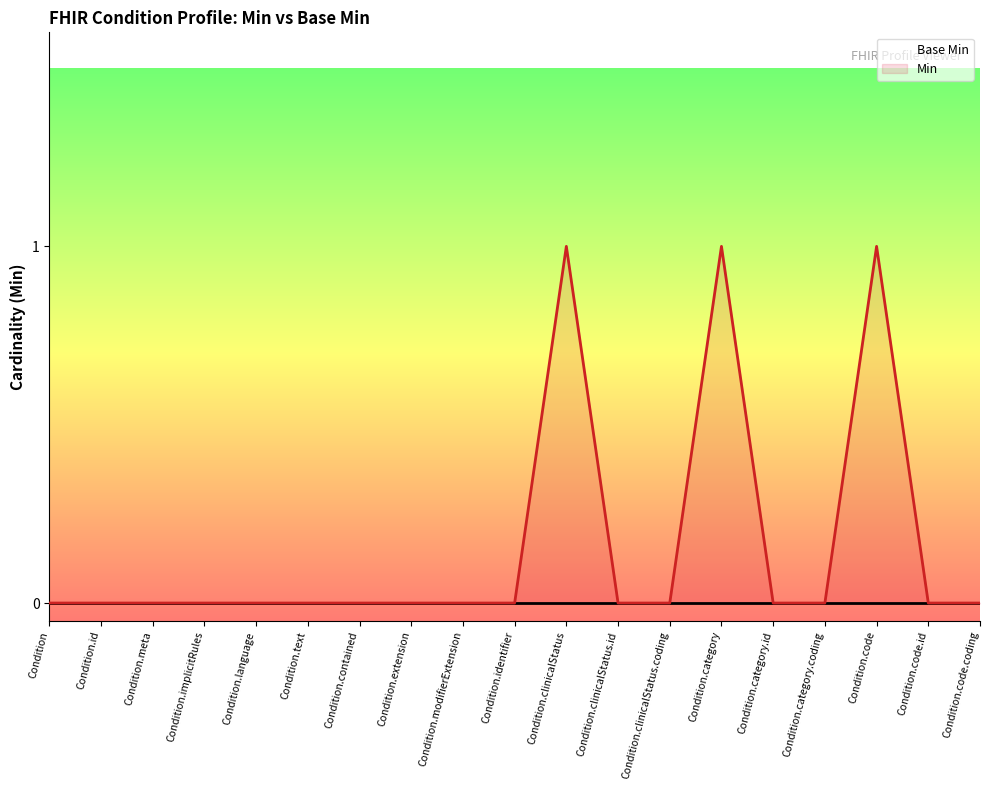

Rank the series at Condition.code.coding from highest to lowest value.

Base Min, Min